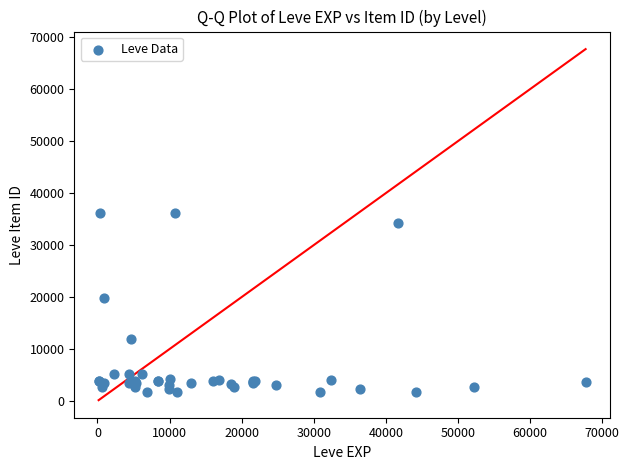

What Y value in the scatter plot is closest to 18967?

19744